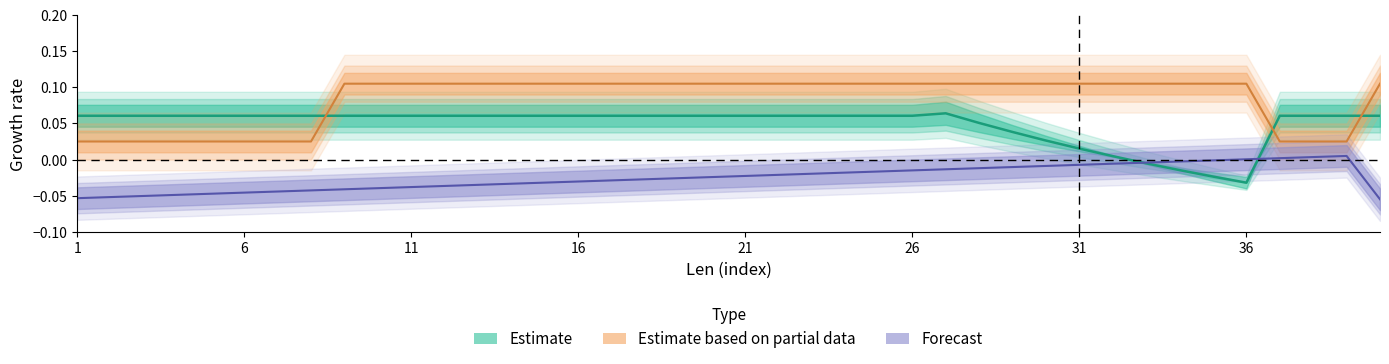

Which category has the highest value across all series?

9